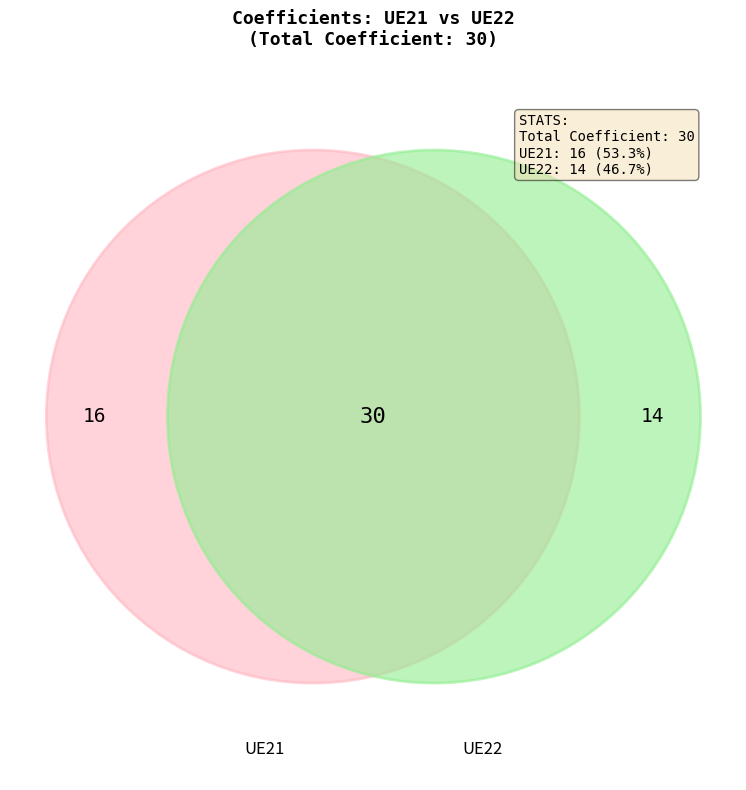

How many segments does this pie chart have?

2